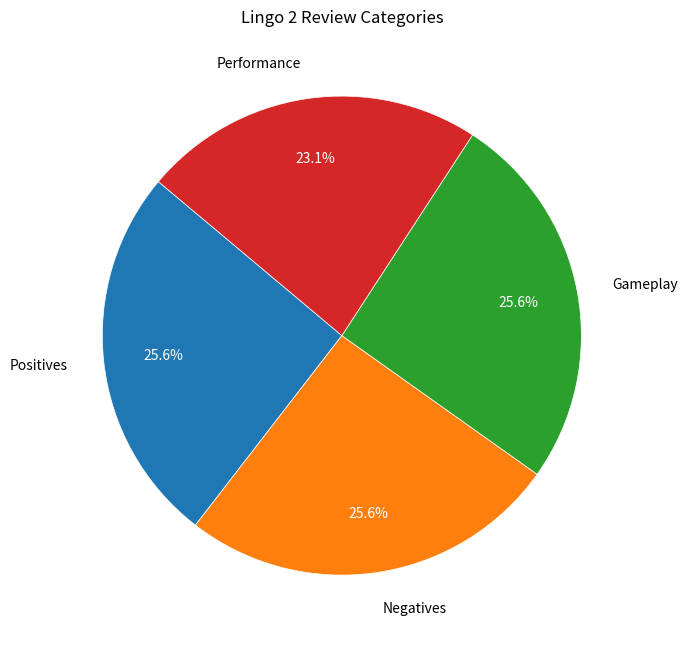

Count the number of slices in the pie.

4